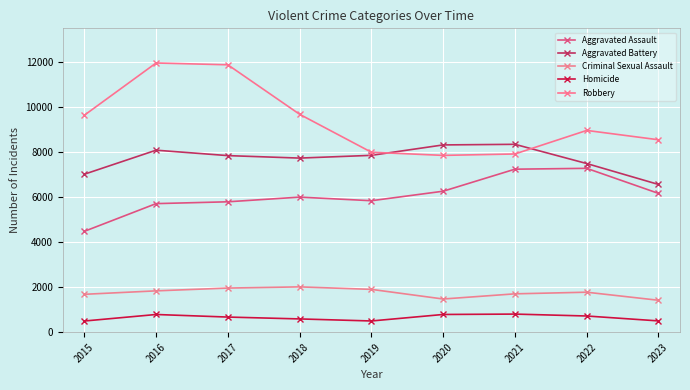

How many lines are shown in the chart?

5